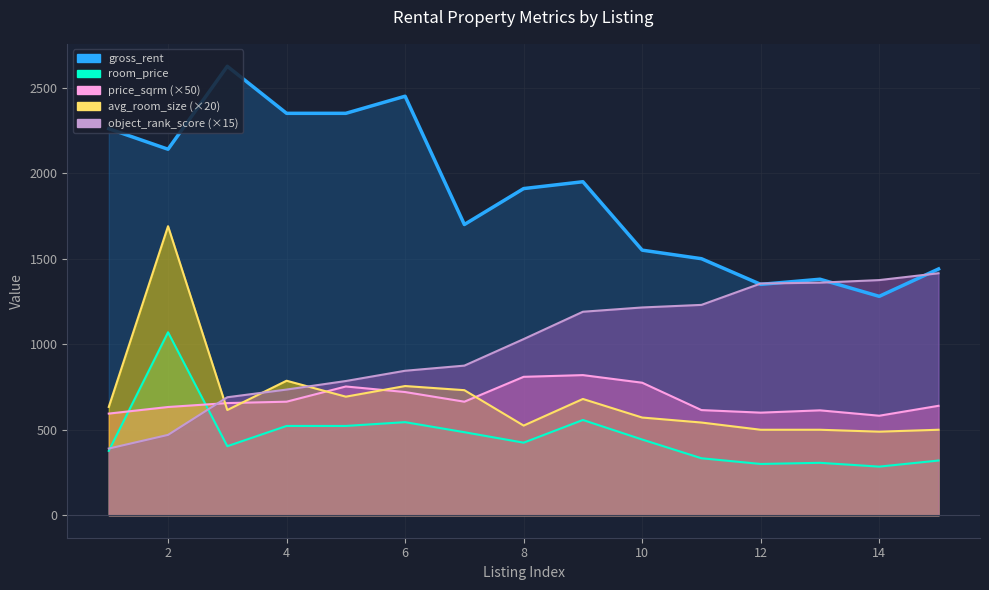

How many values in the object_rank_score series are below 1030?

7